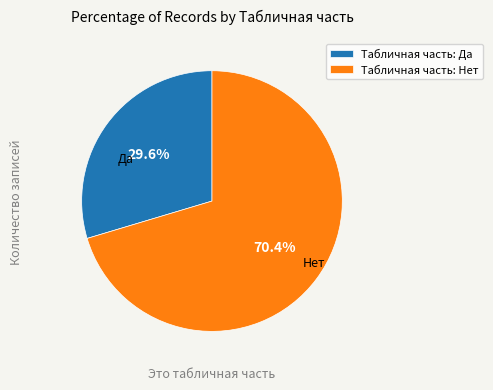

What is the largest slice in the pie chart?

Табличная часть: Нет